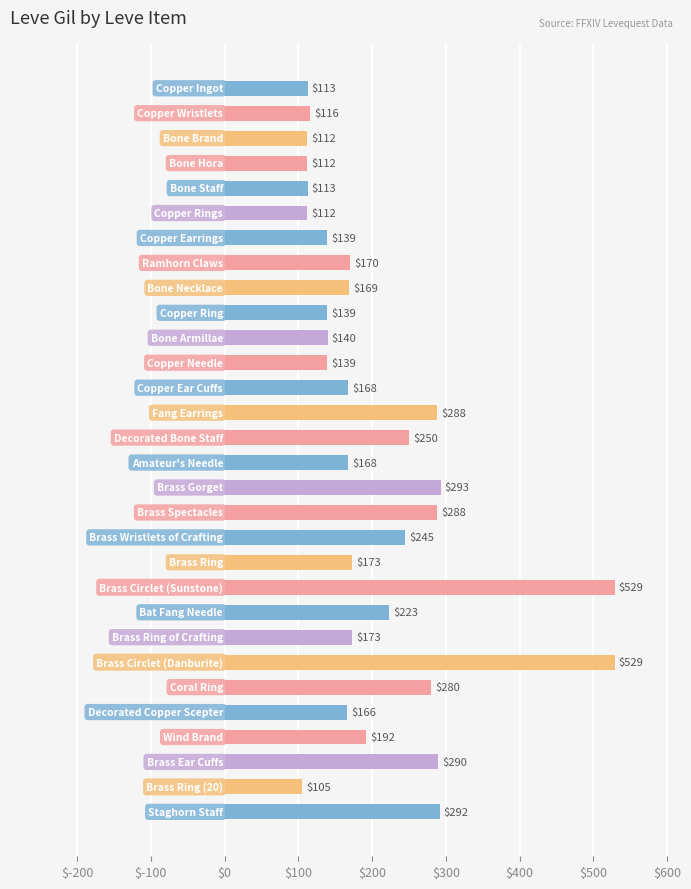

What is the difference between the second highest and minimum values?

424